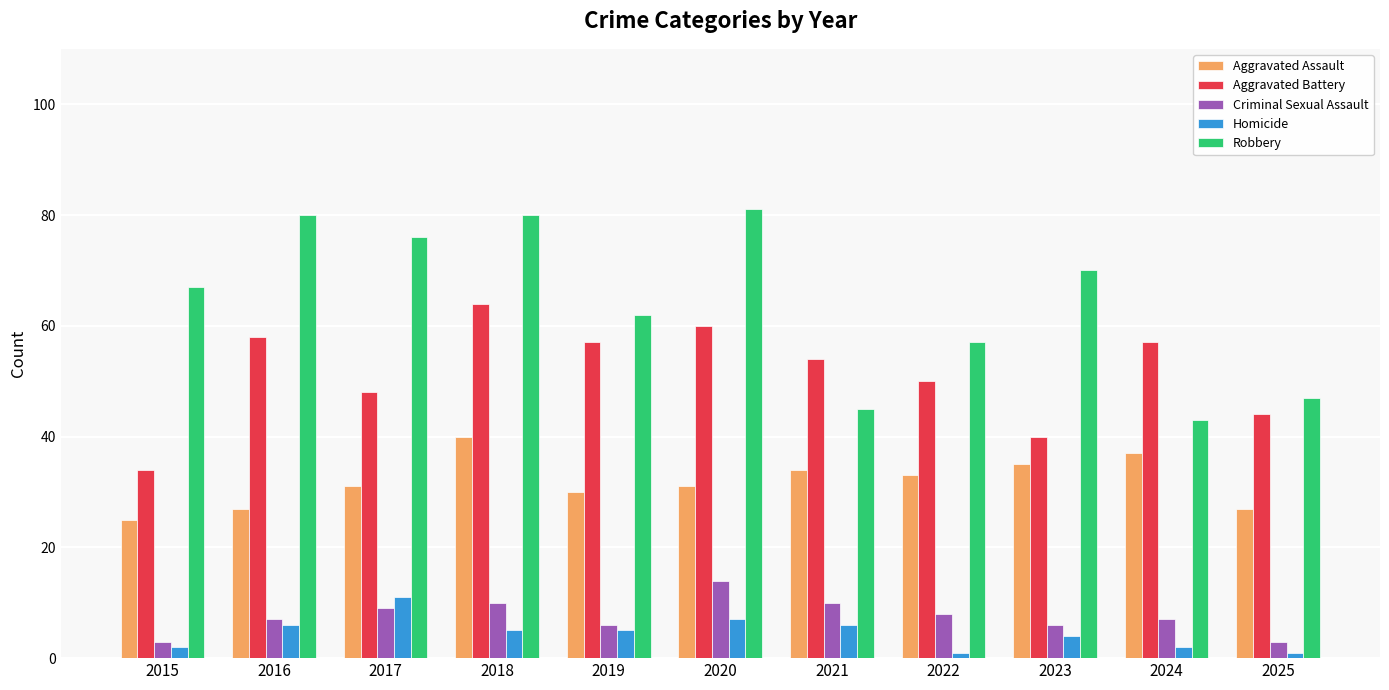

Reading left to right, list all the values displayed in this chart.

Aggravated Assault: 2015=25	2016=27	2017=31	2018=40	2019=30	2020=31	2021=34	2022=33	2023=35	2024=37	2025=27
Aggravated Battery: 2015=34	2016=58	2017=48	2018=64	2019=57	2020=60	2021=54	2022=50	2023=40	2024=57	2025=44
Criminal Sexual Assault: 2015=3	2016=7	2017=9	2018=10	2019=6	2020=14	2021=10	2022=8	2023=6	2024=7	2025=3
Homicide: 2015=2	2016=6	2017=11	2018=5	2019=5	2020=7	2021=6	2022=1	2023=4	2024=2	2025=1
Robbery: 2015=67	2016=80	2017=76	2018=80	2019=62	2020=81	2021=45	2022=57	2023=70	2024=43	2025=47